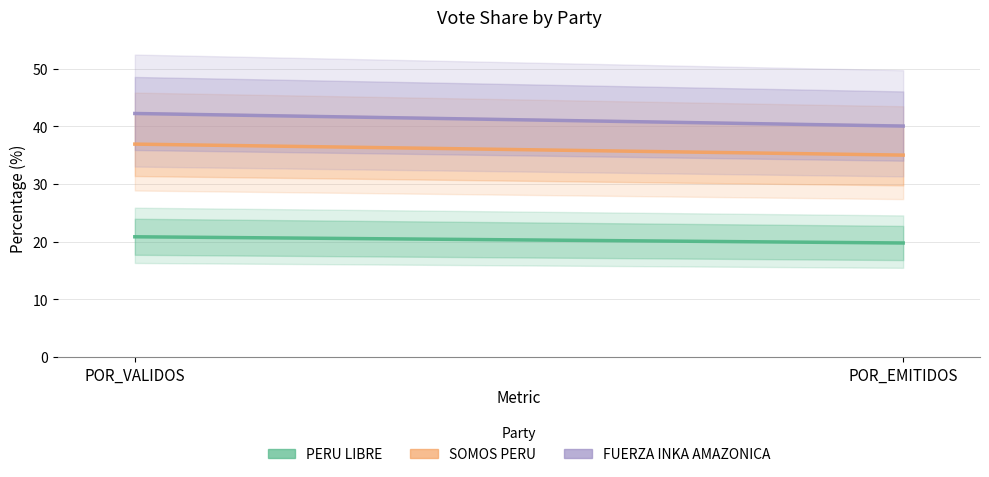

Does the chart display data point markers on the line(s)?

No